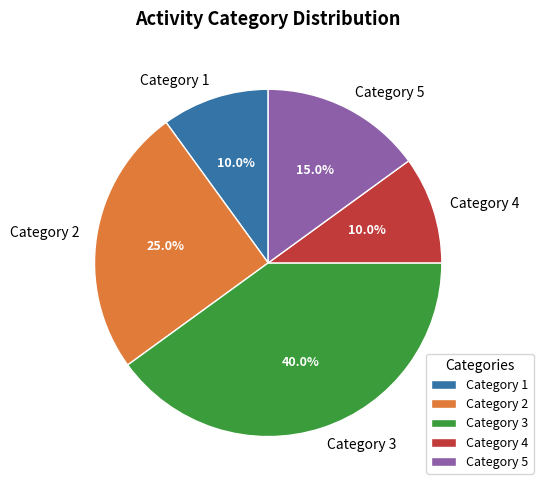

Is there a majority slice in this chart?

No